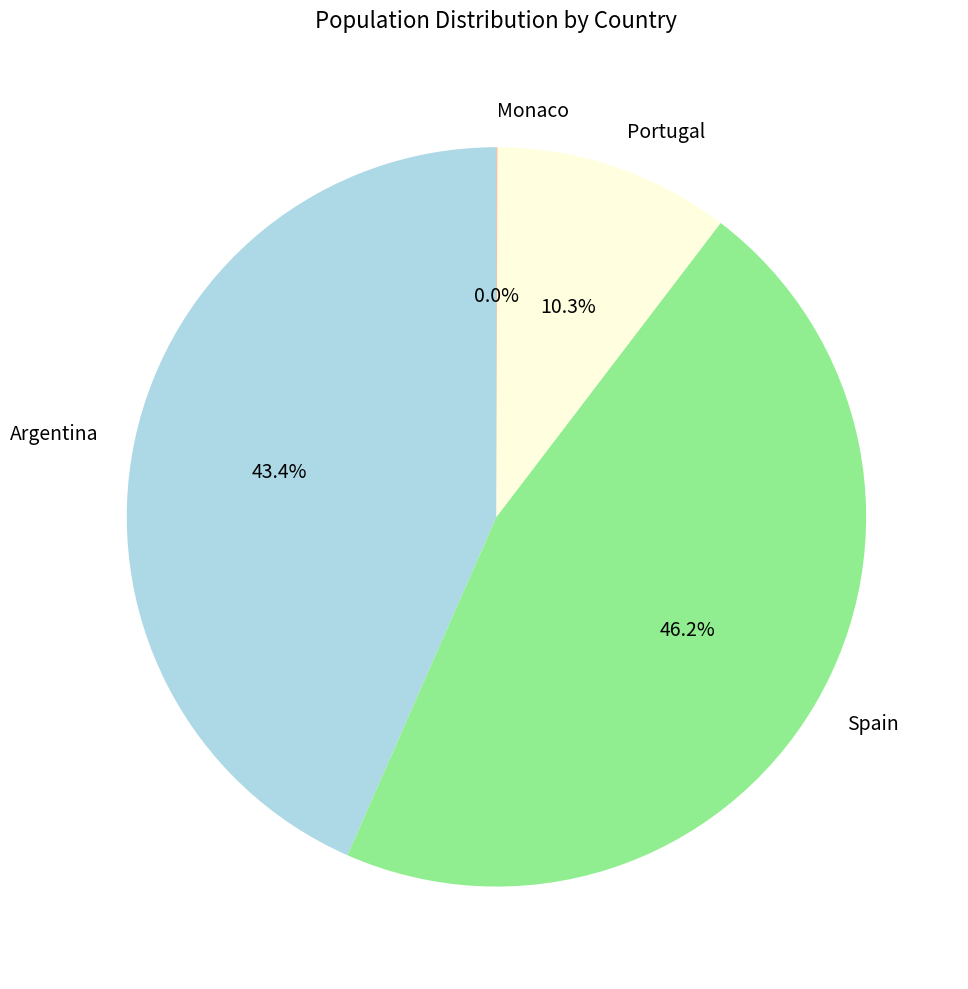

Does Spain represent more than half of the total?

No